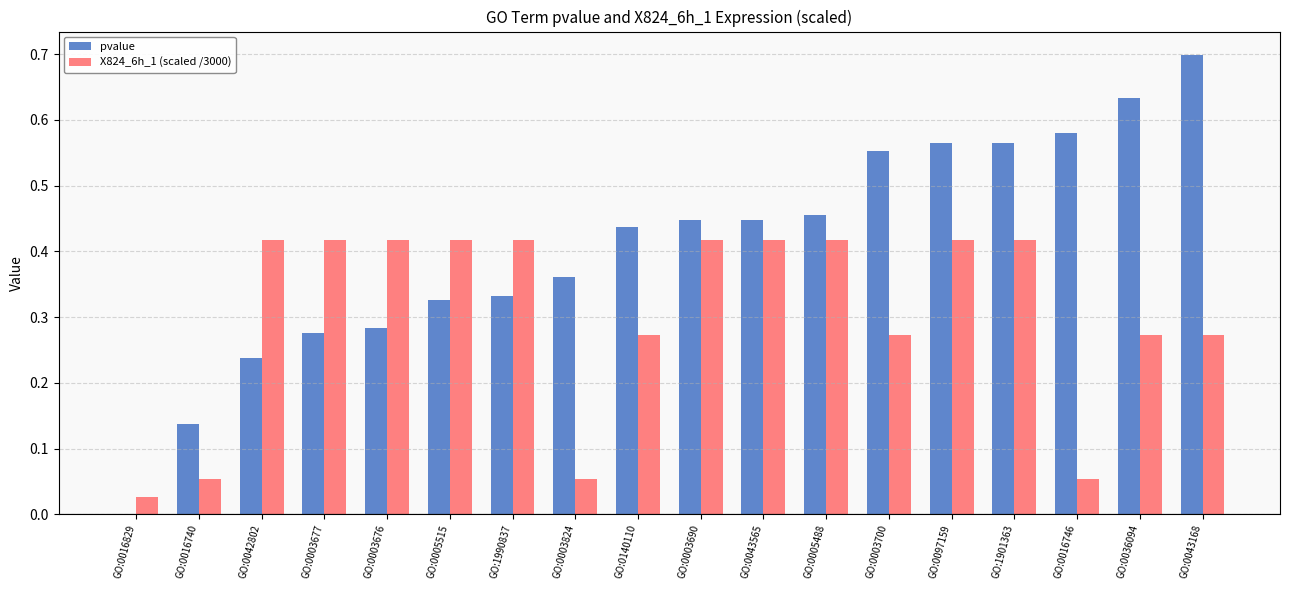

What is the sum of all pvalue values?

7.3